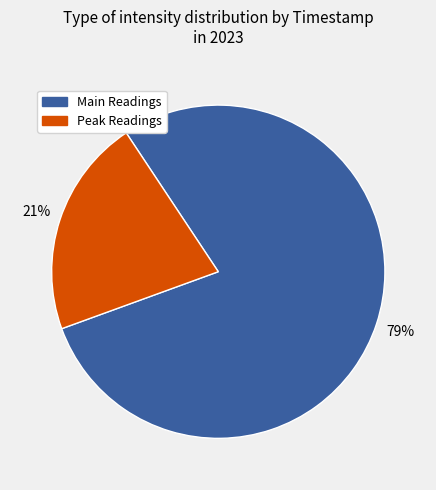

To the nearest percent, what is the difference between the largest and smallest slice percentages?

58%